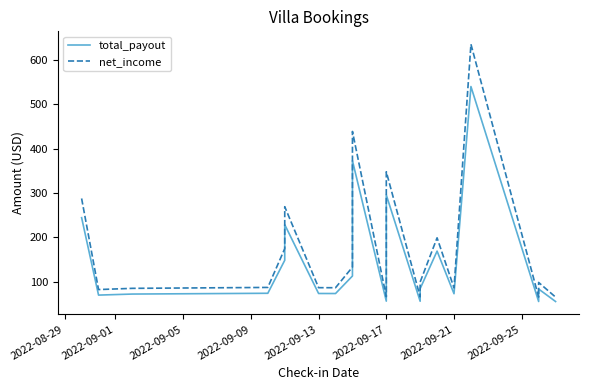

True or false: net_income and total_payout intersect in this chart.

False